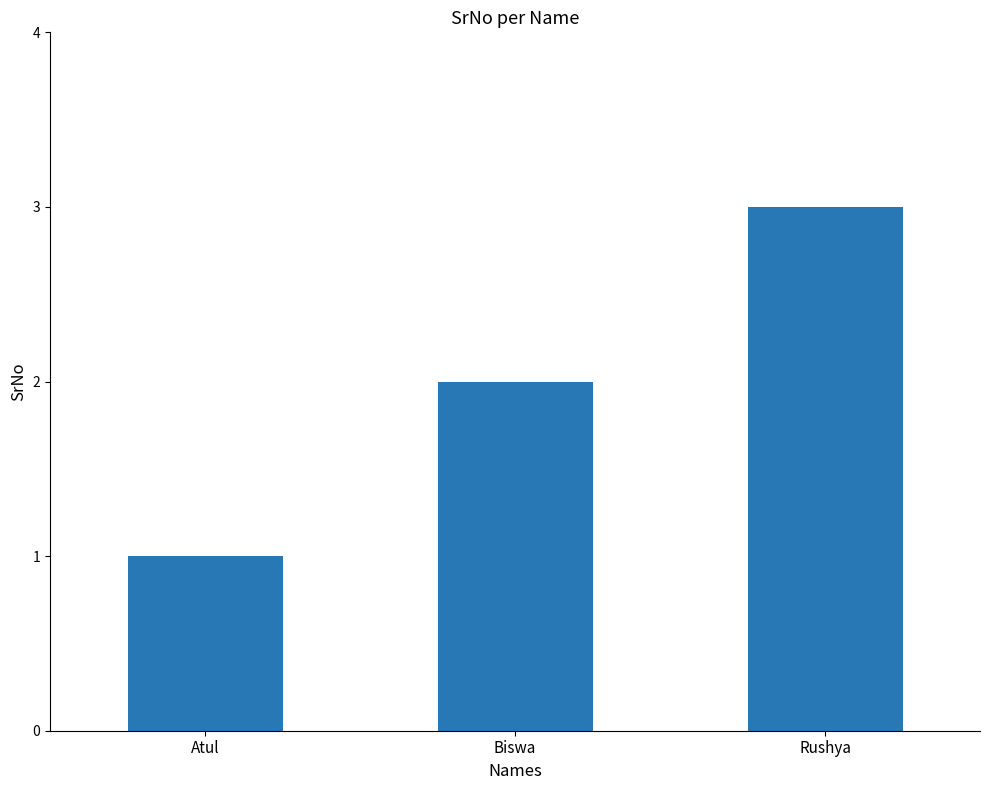

Reading right to left, transcribe all the data shown in this chart.

Rushya=3	Biswa=2	Atul=1